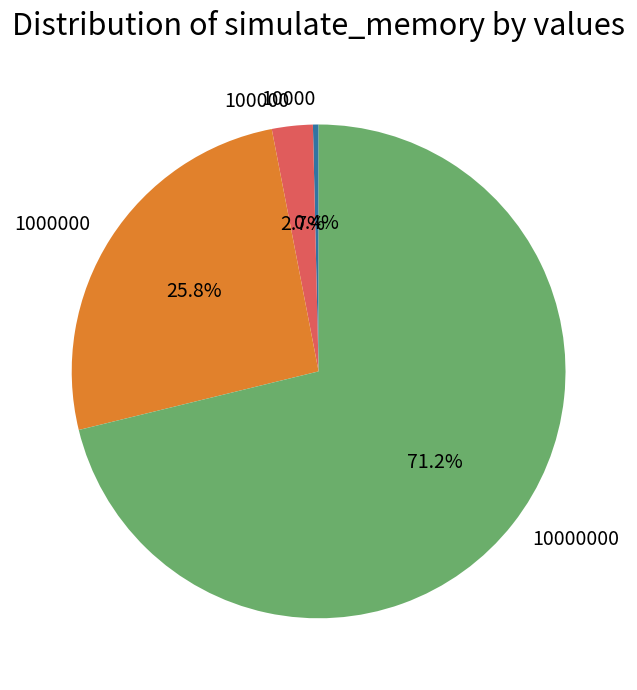

To the nearest percent, what is the average slice percentage?

25%